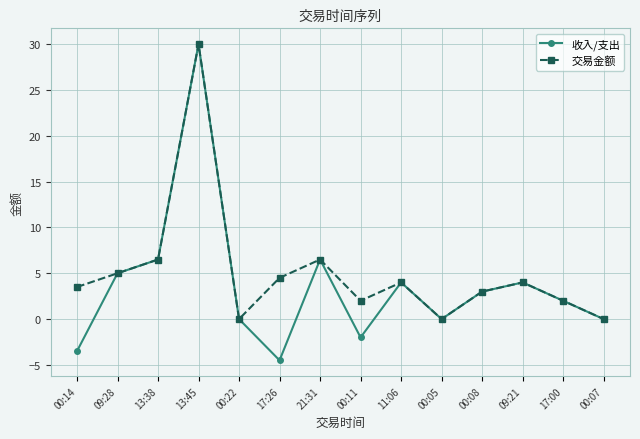

What is the sum of all 交易金额 values?

71.0